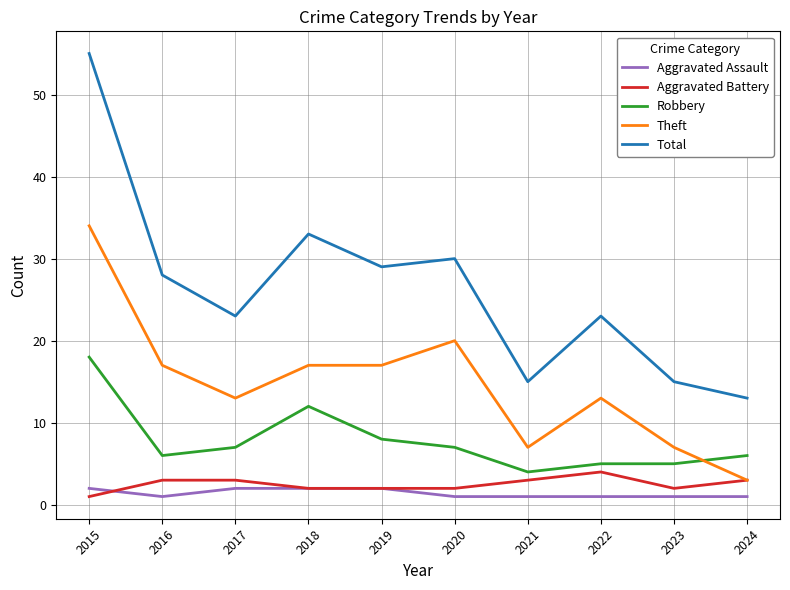

How many lines are shown in the chart?

5